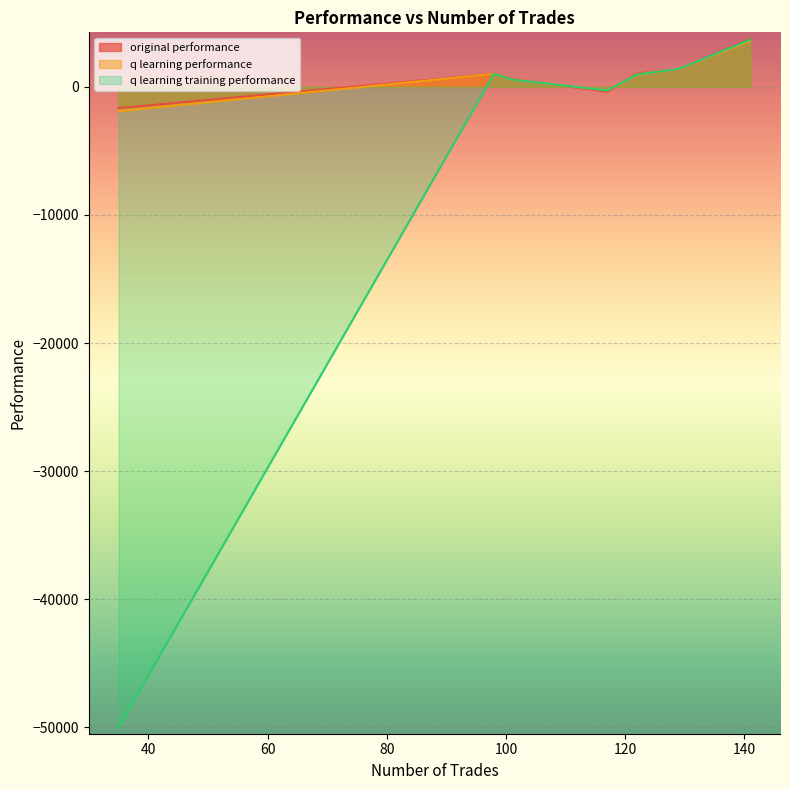

What is the minimum value shown in the chart?

-50000.0